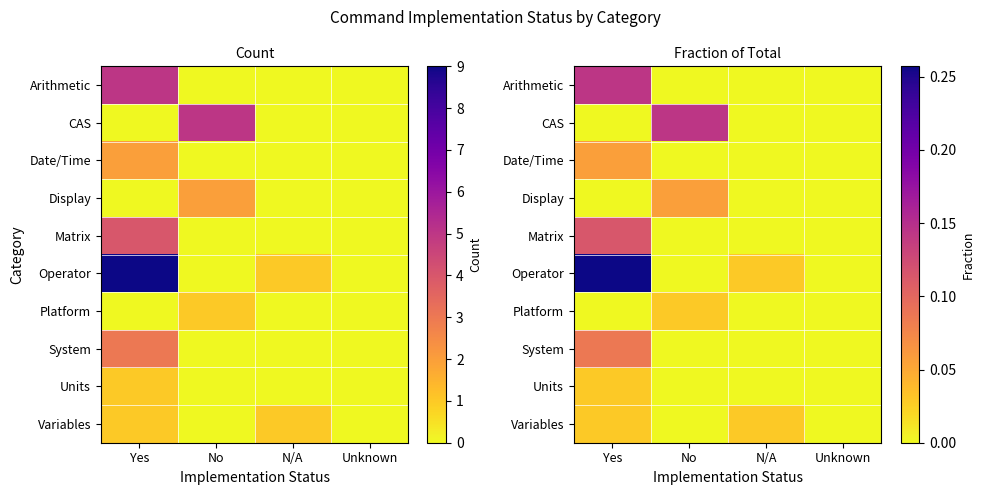

List the labels in order of Display value, smallest first.

Yes, N/A, Unknown, No